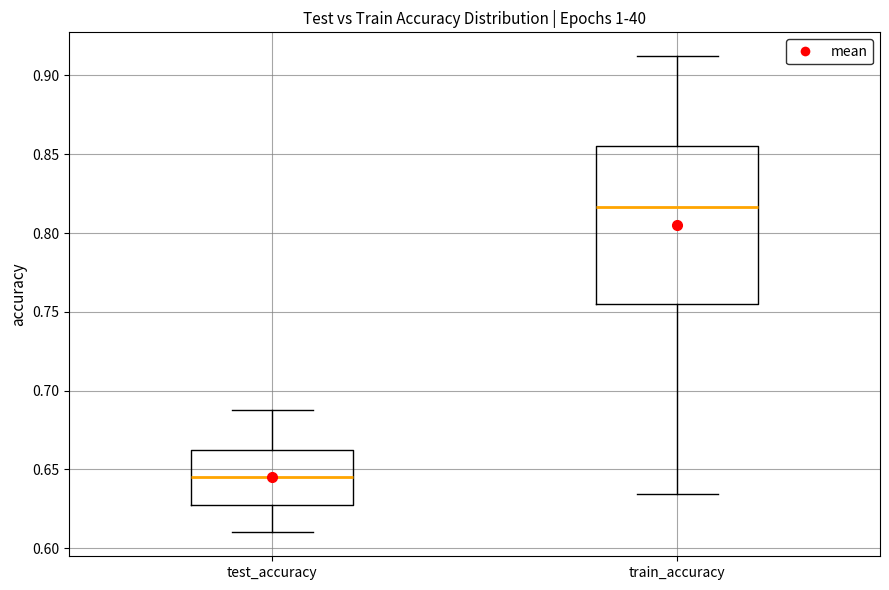

Reading left to right, transcribe this box plot: for each box, give where its median line is, the range the box spans, and where its two whiskers end, as read against the y-axis. The values are not printed on the chart, so give them approximately, as read against the axis.

test_accuracy: median 0.645, box 0.625 to 0.660, whiskers 0.610 to 0.690
train_accuracy: median 0.815, box 0.755 to 0.855, whiskers 0.635 to 0.910